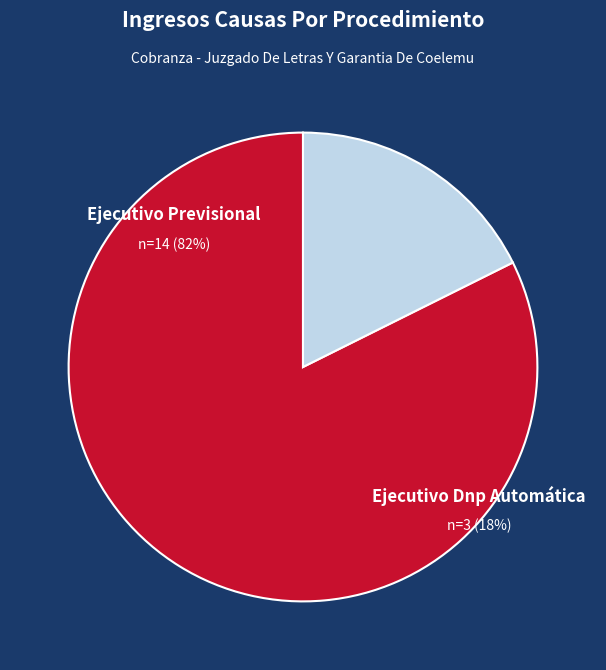

What percentage is the Ejecutivo Previsional slice, to the nearest percent?

82%